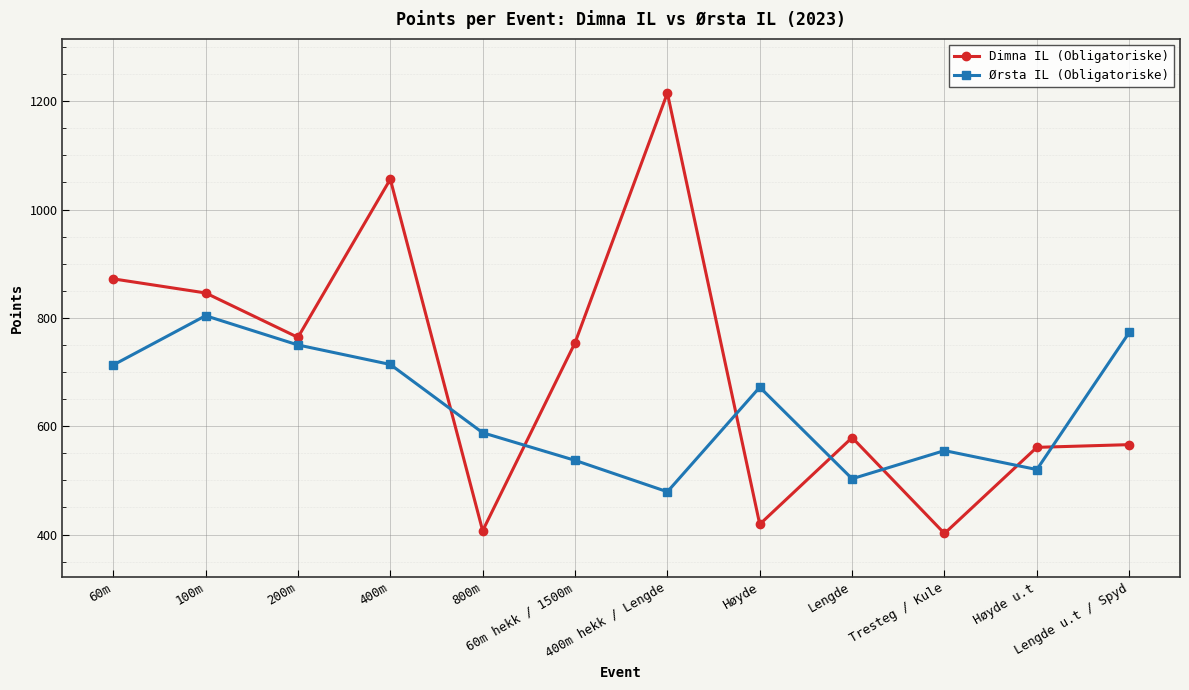

Is this an area chart (filled region under the line)?

No